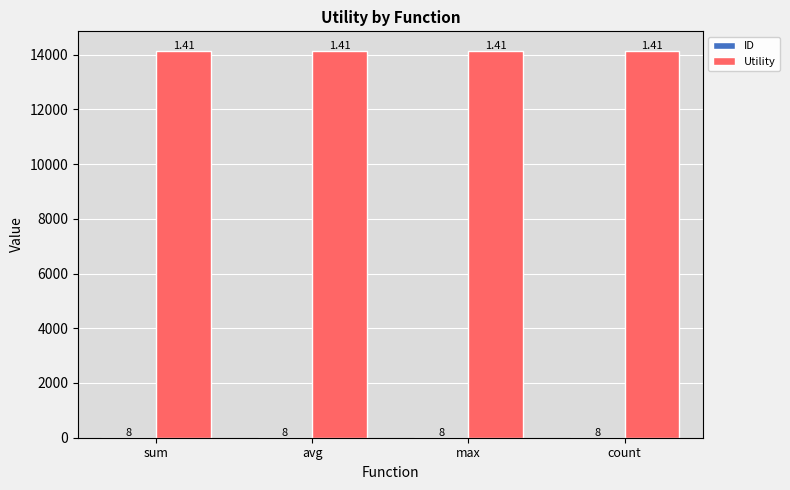

Which series has the largest total across all categories?

Utility